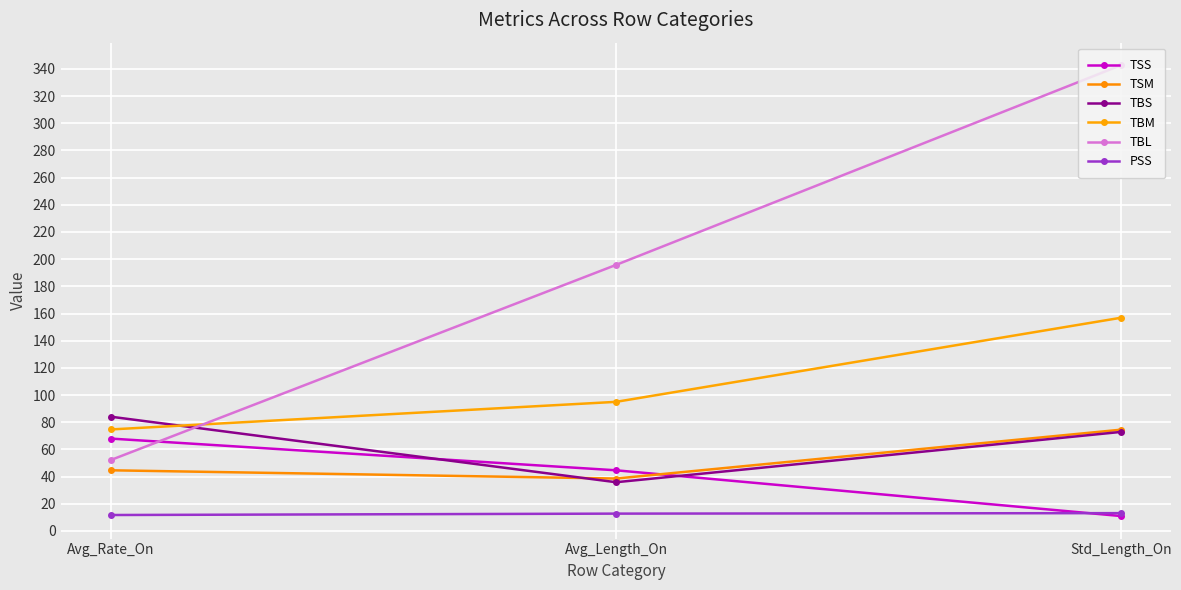

Which label corresponds to the smallest value in the chart?

Std_Length_On